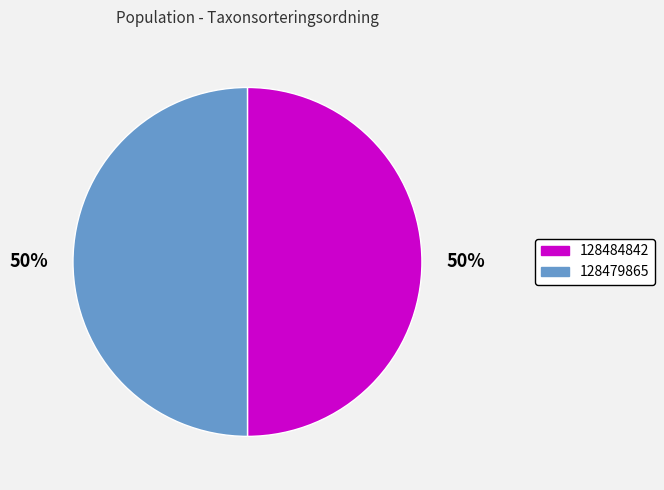

Is it true that 128484842 is 50% of the pie?

True